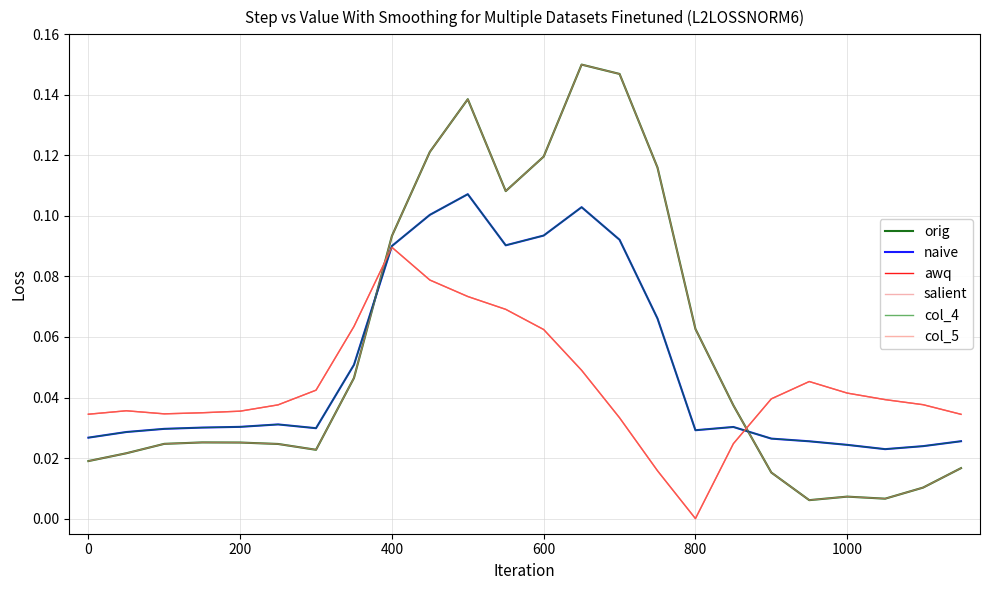

Does the chart have visible grid lines?

Yes